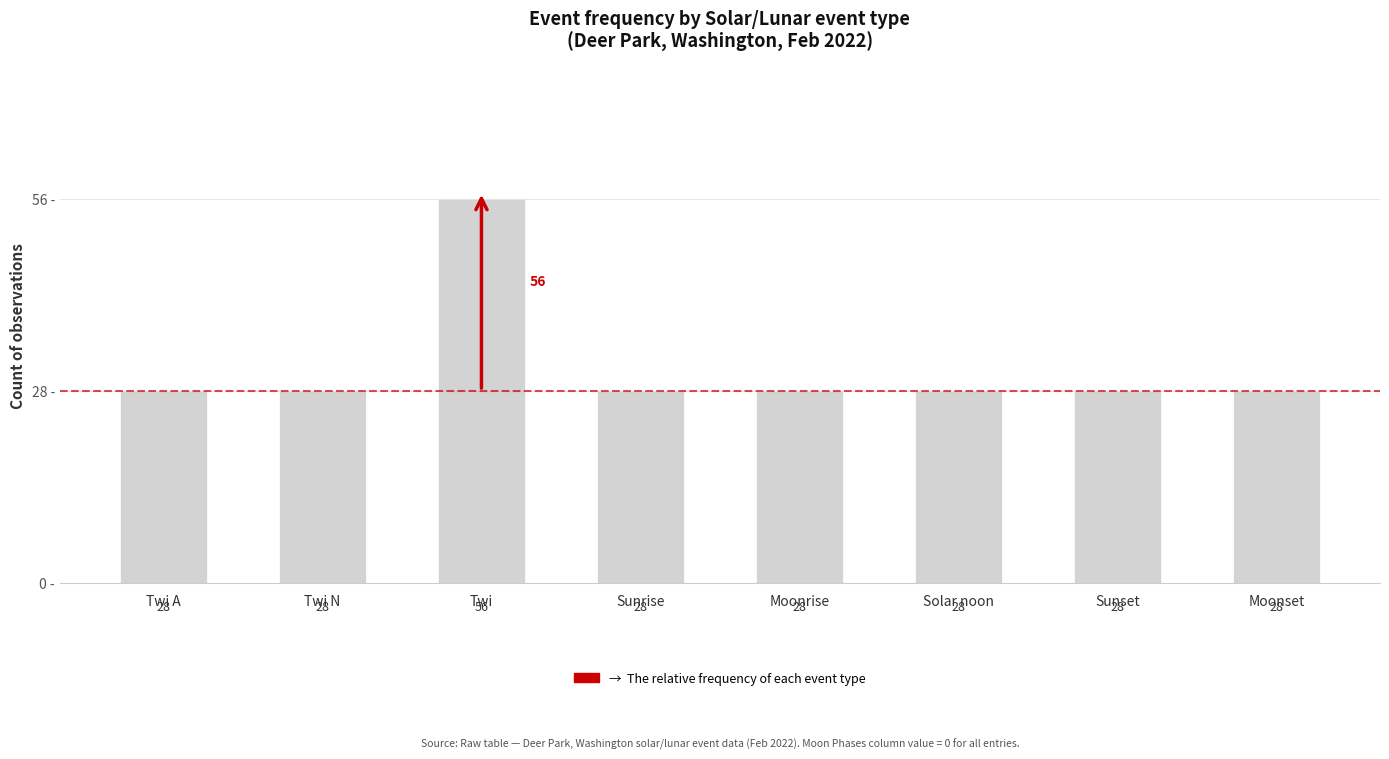

Are the bars grouped side by side (vs. stacked)?

No